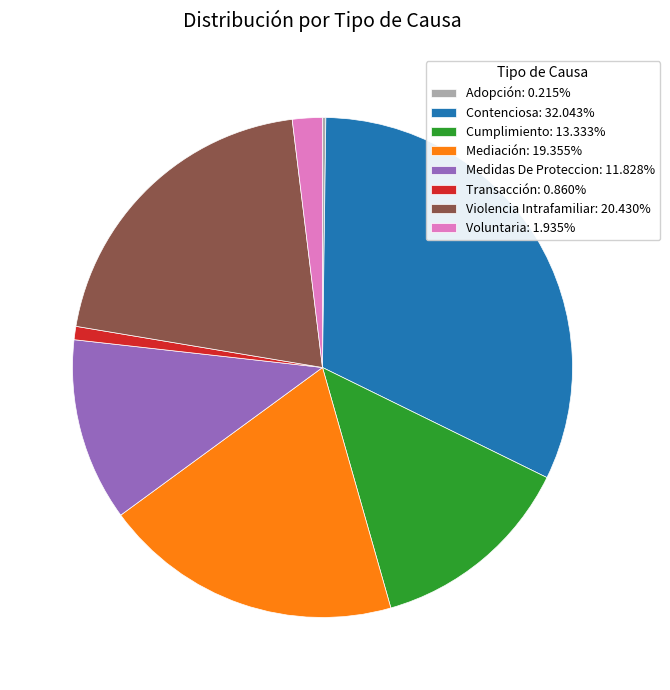

Which slice is the largest?

Contenciosa